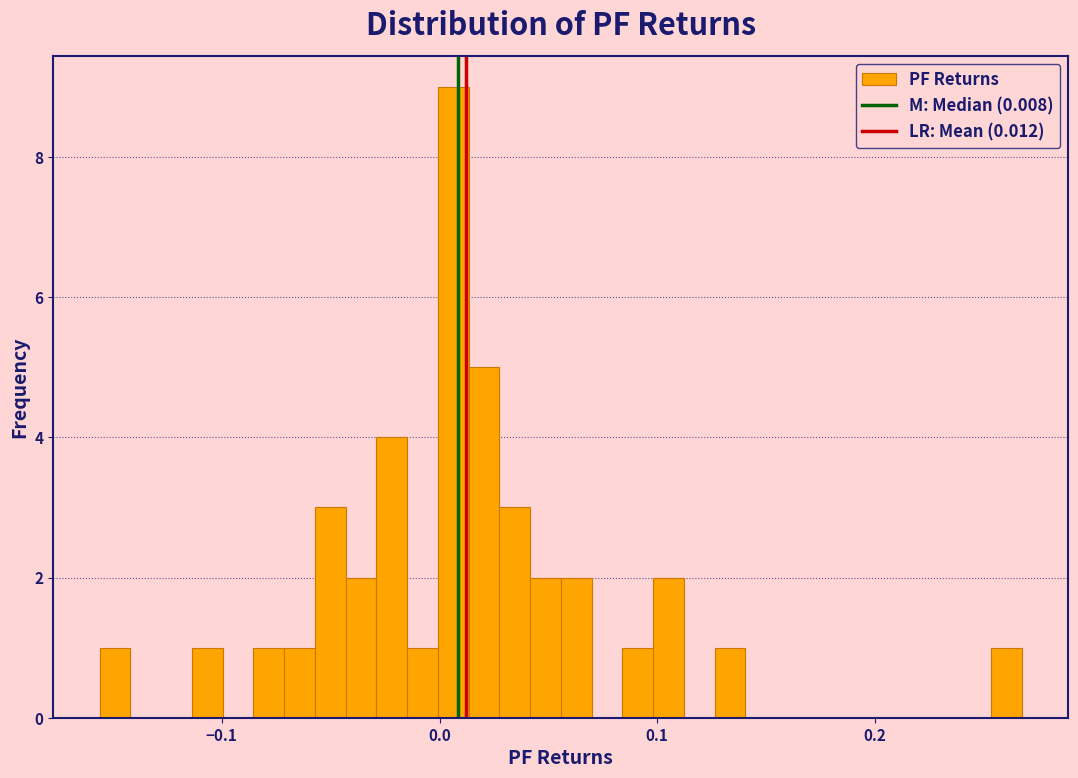

Read against the x-axis, roughly where is the centre of the tallest bar?

0.01